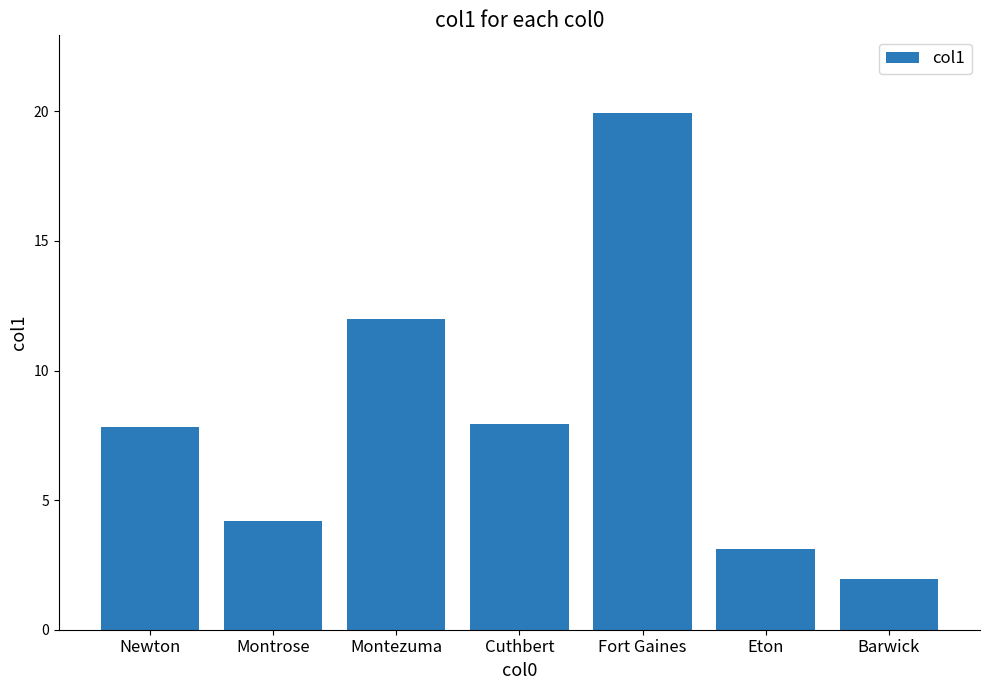

What is the label of the 7th bar from the right?

Newton